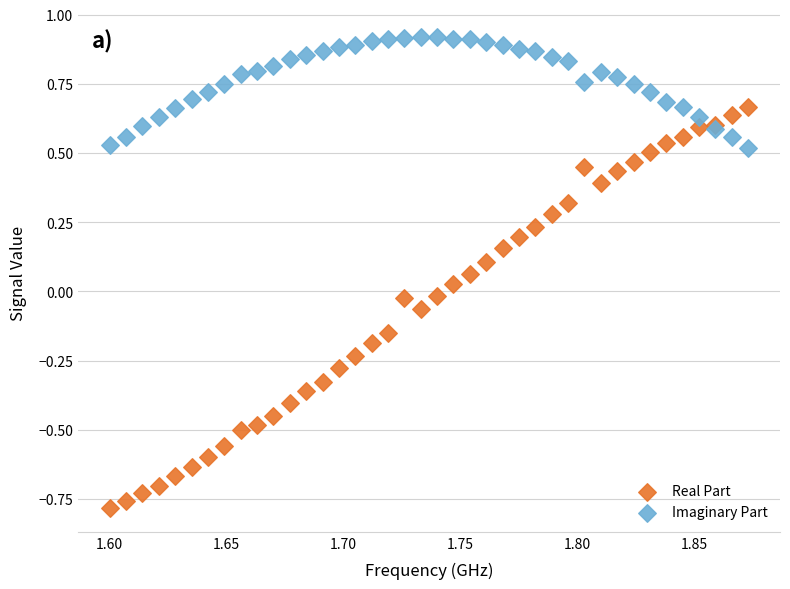

Which series reaches the minimum Y coordinate?

Real Part